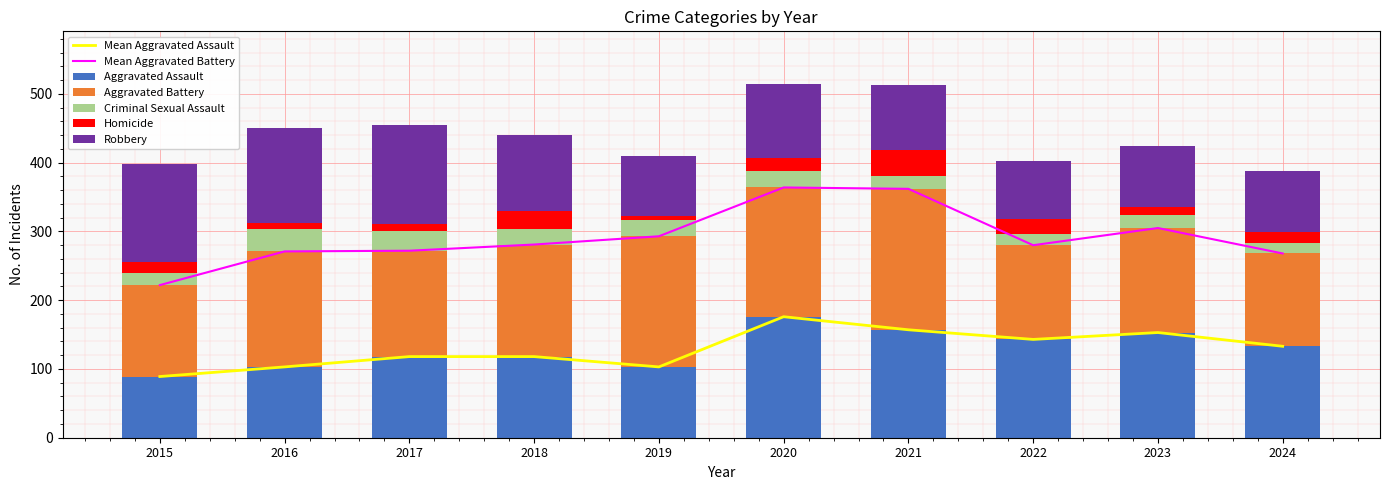

At which category is the sum across all series the highest?

2020